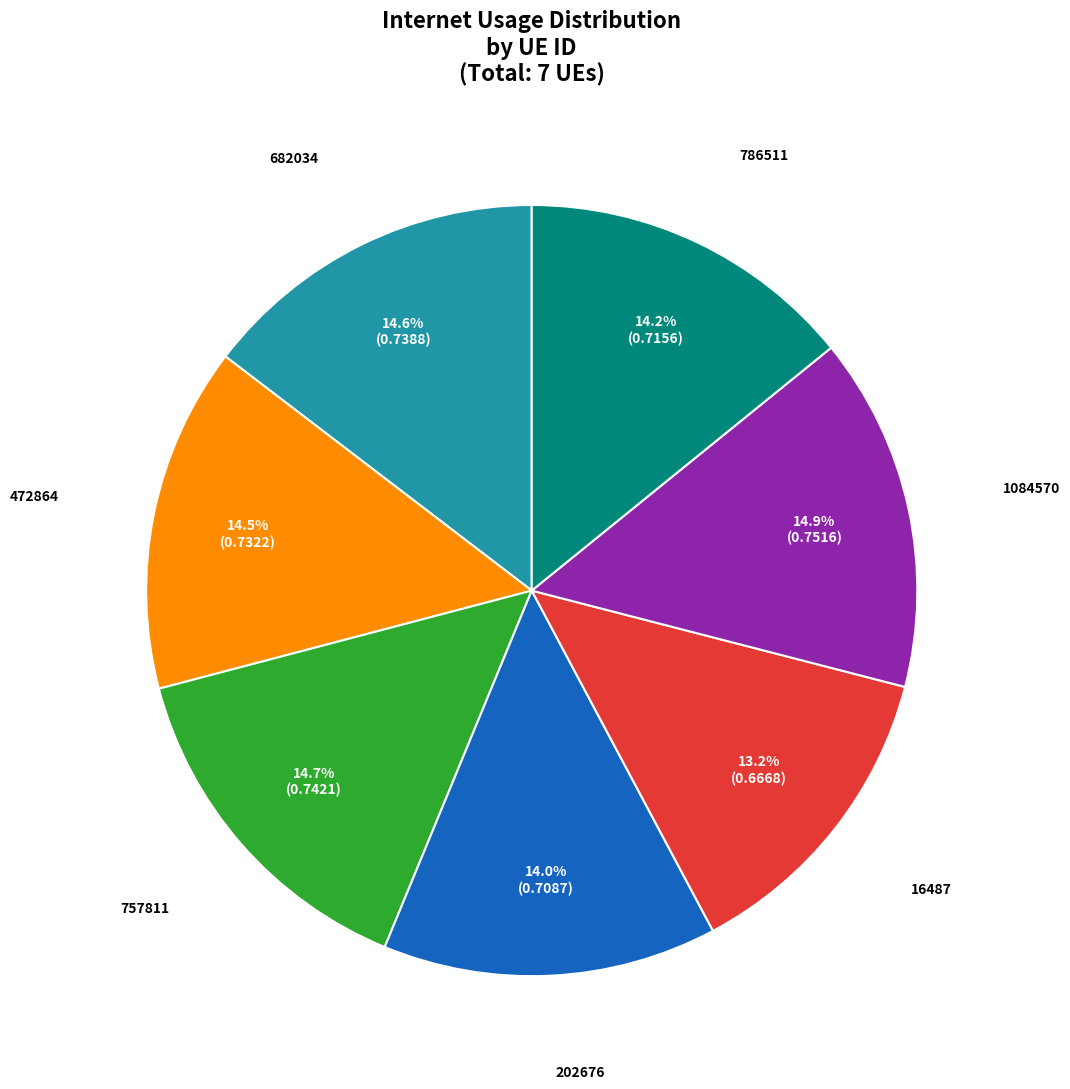

Which slice is the smallest?

16487